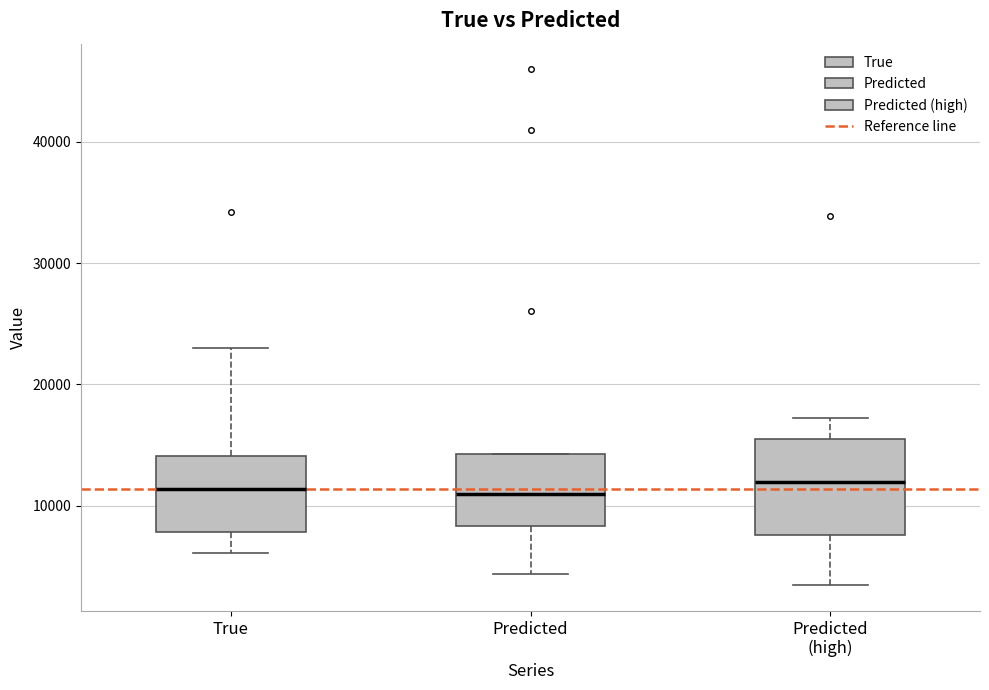

Comparing the boxes themselves (not the whiskers), which one is the tallest?

Predicted (high)